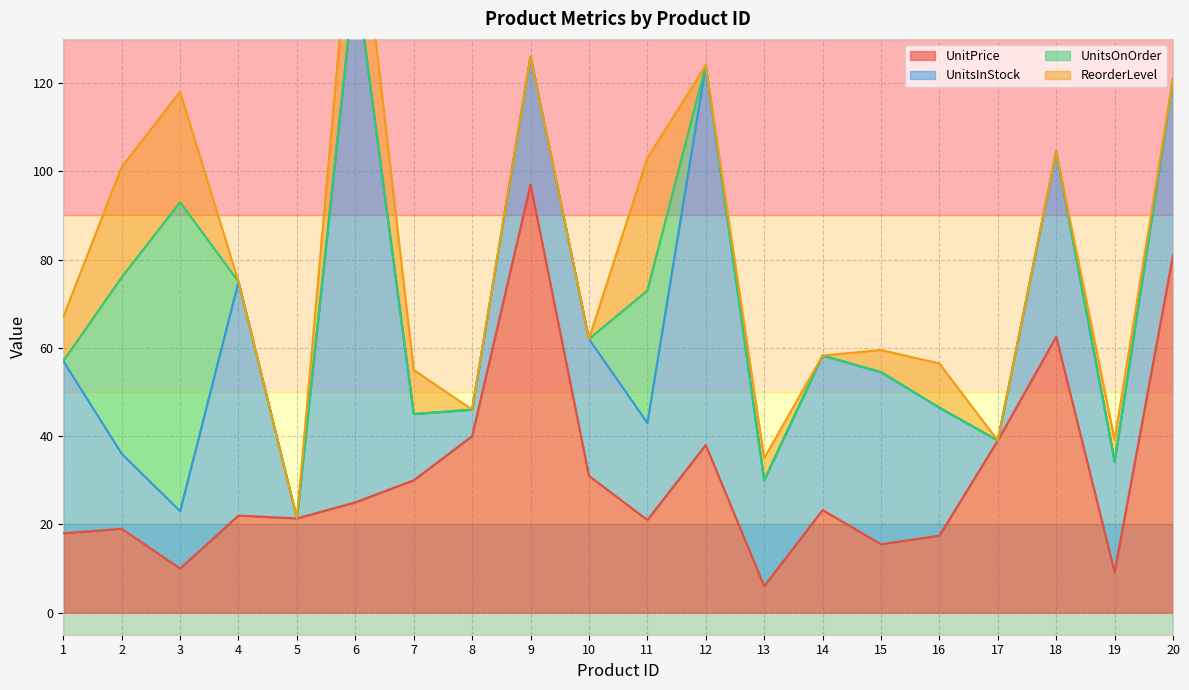

At which category does UnitsInStock reach its first local peak?

4